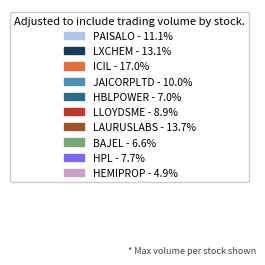

Is it true that LXCHEM is 13% of the pie?

True